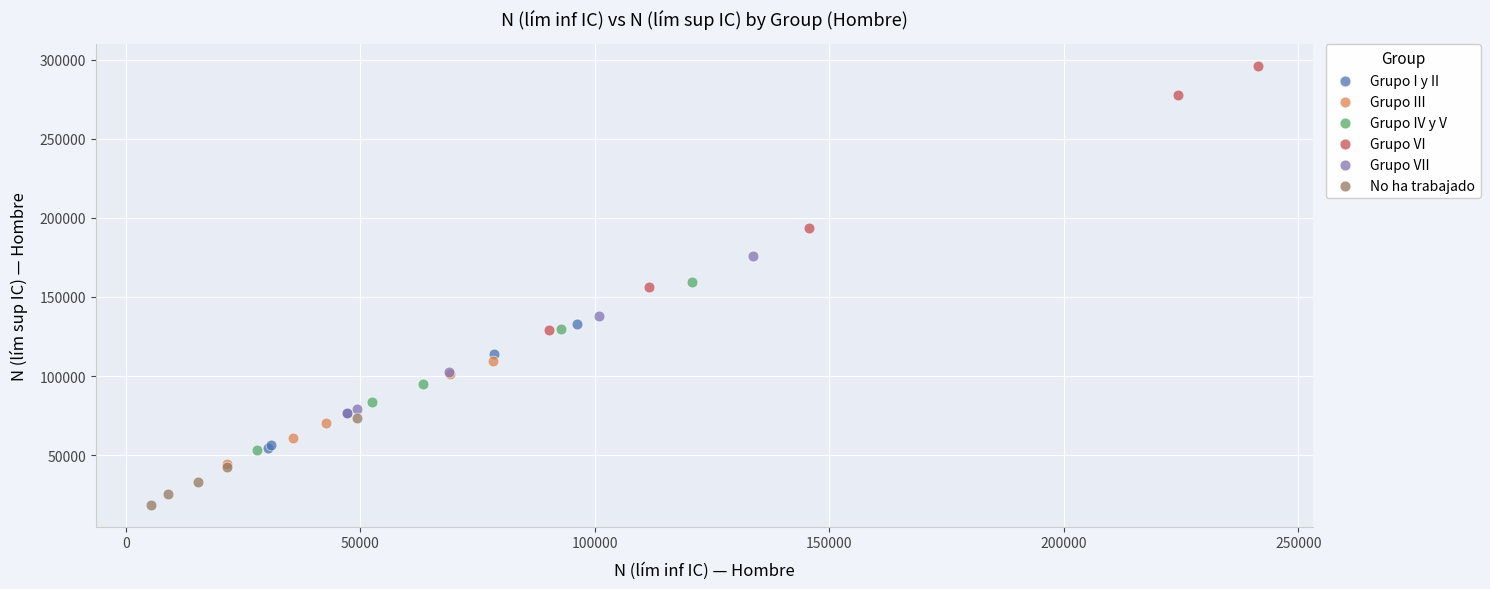

Which series reaches the minimum Y coordinate?

No ha trabajado